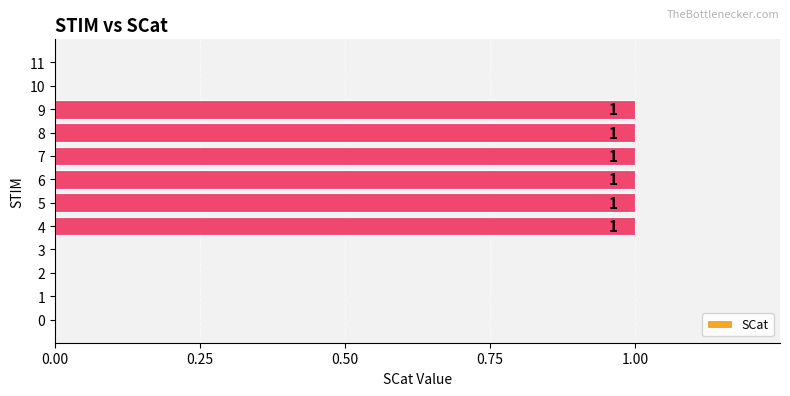

Count the number of categories in the chart.

12